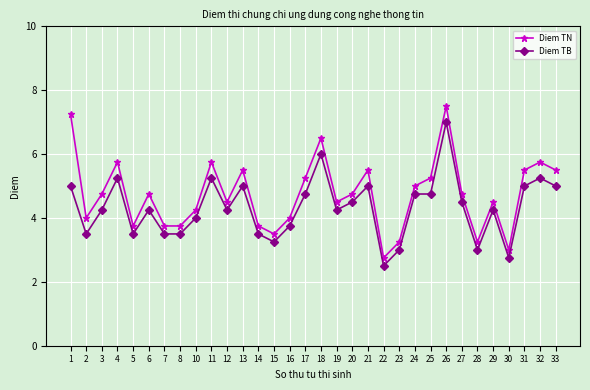

What is the maximum value shown in the chart?

7.5